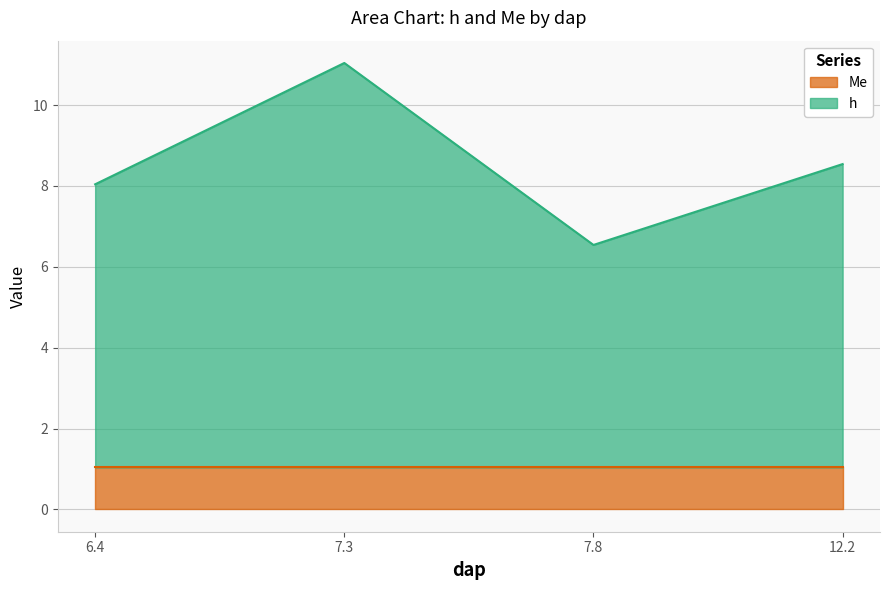

List the labels in order of value, largest first.

7.3, 12.2, 6.4, 7.8